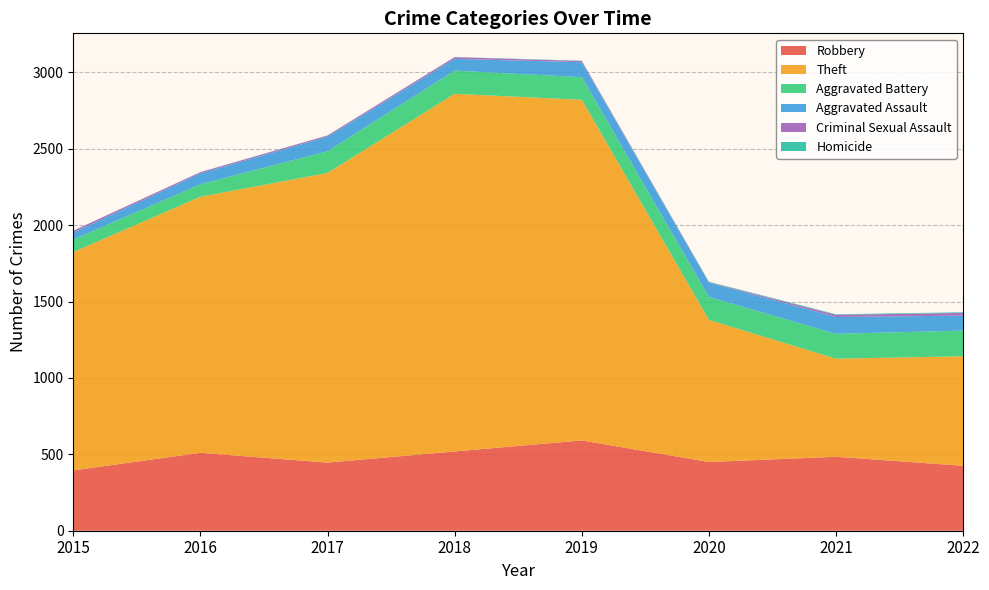

Reading left to right, what are all the values shown in this chart?

Robbery: 395	510	446	519	591	450	484	425
Theft: 1429	1676	1896	2341	2230	930	642	717
Aggravated Battery: 82	82	142	152	148	150	163	168
Aggravated Assault: 46	71	95	77	98	94	110	98
Criminal Sexual Assault: 12	8	8	11	8	3	14	18
Homicide: 0	1	1	1	2	3	4	4